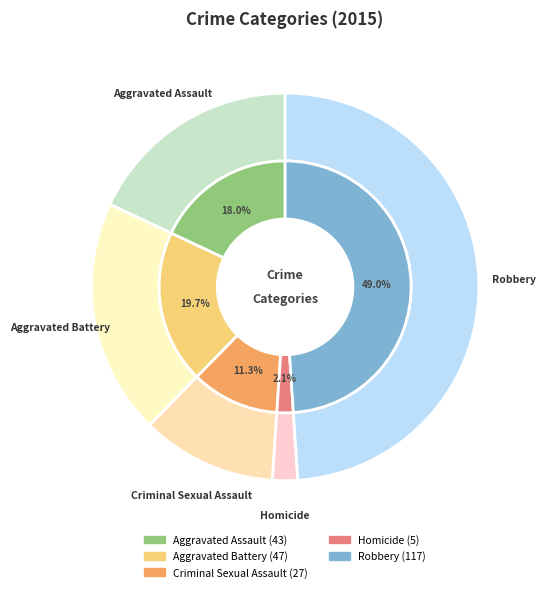

To the nearest percent, what percentage of the pie is Aggravated Assault?

18%